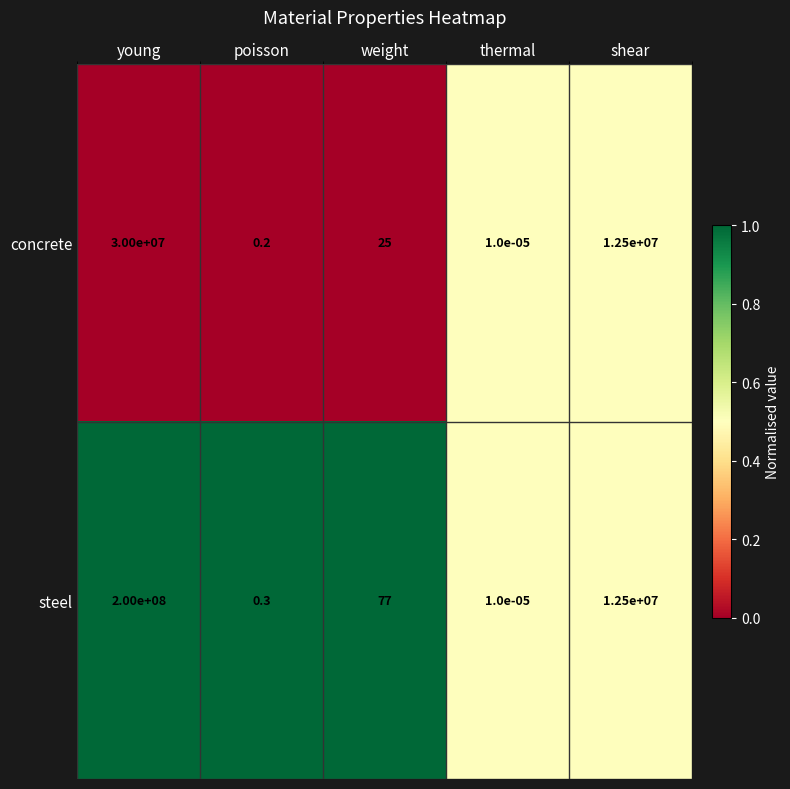

Rank the series by their maximum value, from lowest to highest.

concrete, steel